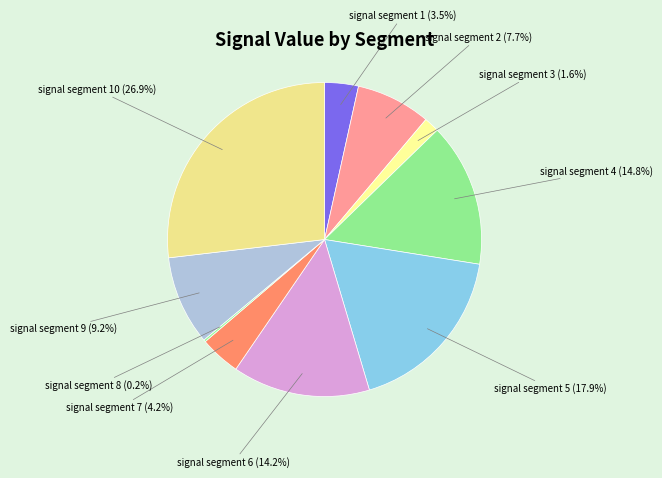

What portion of the pie excludes signal segment 2?

92.3%